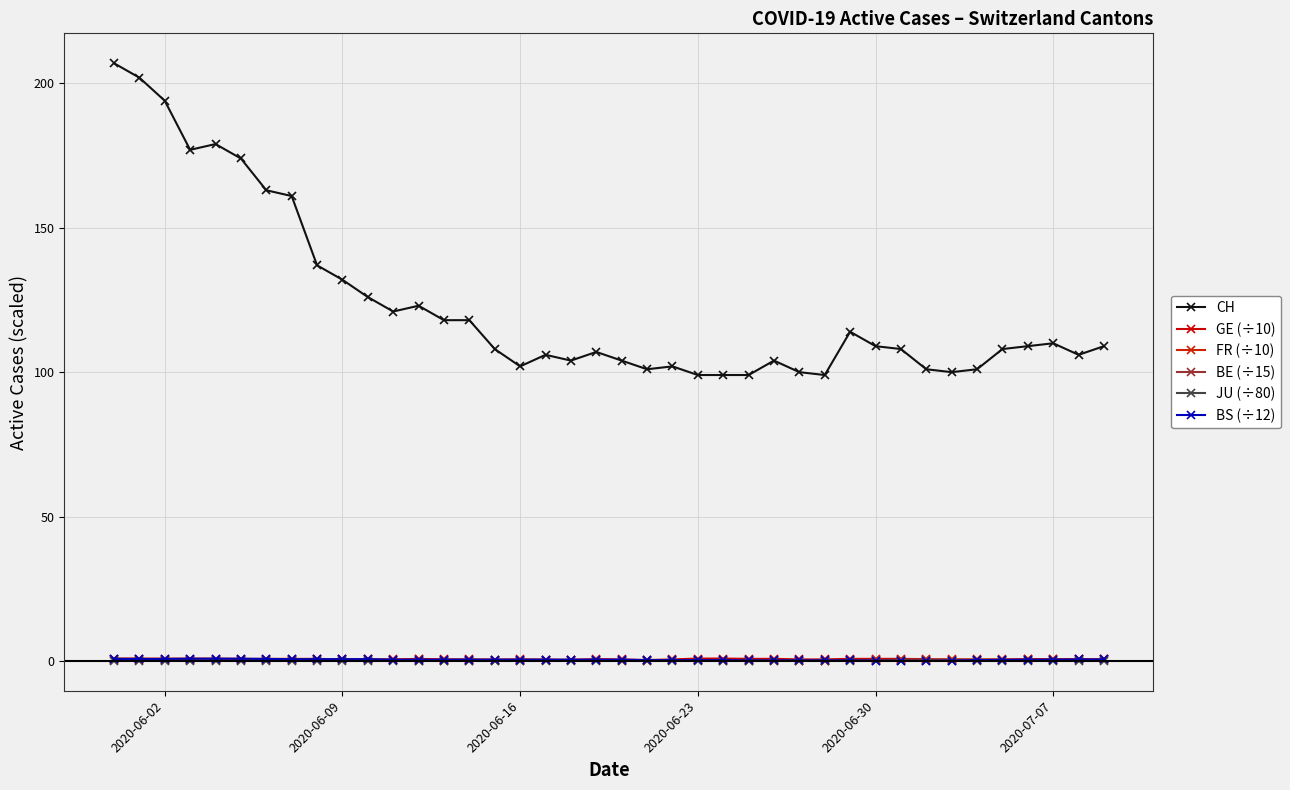

Is this an area chart (filled region under the line)?

No